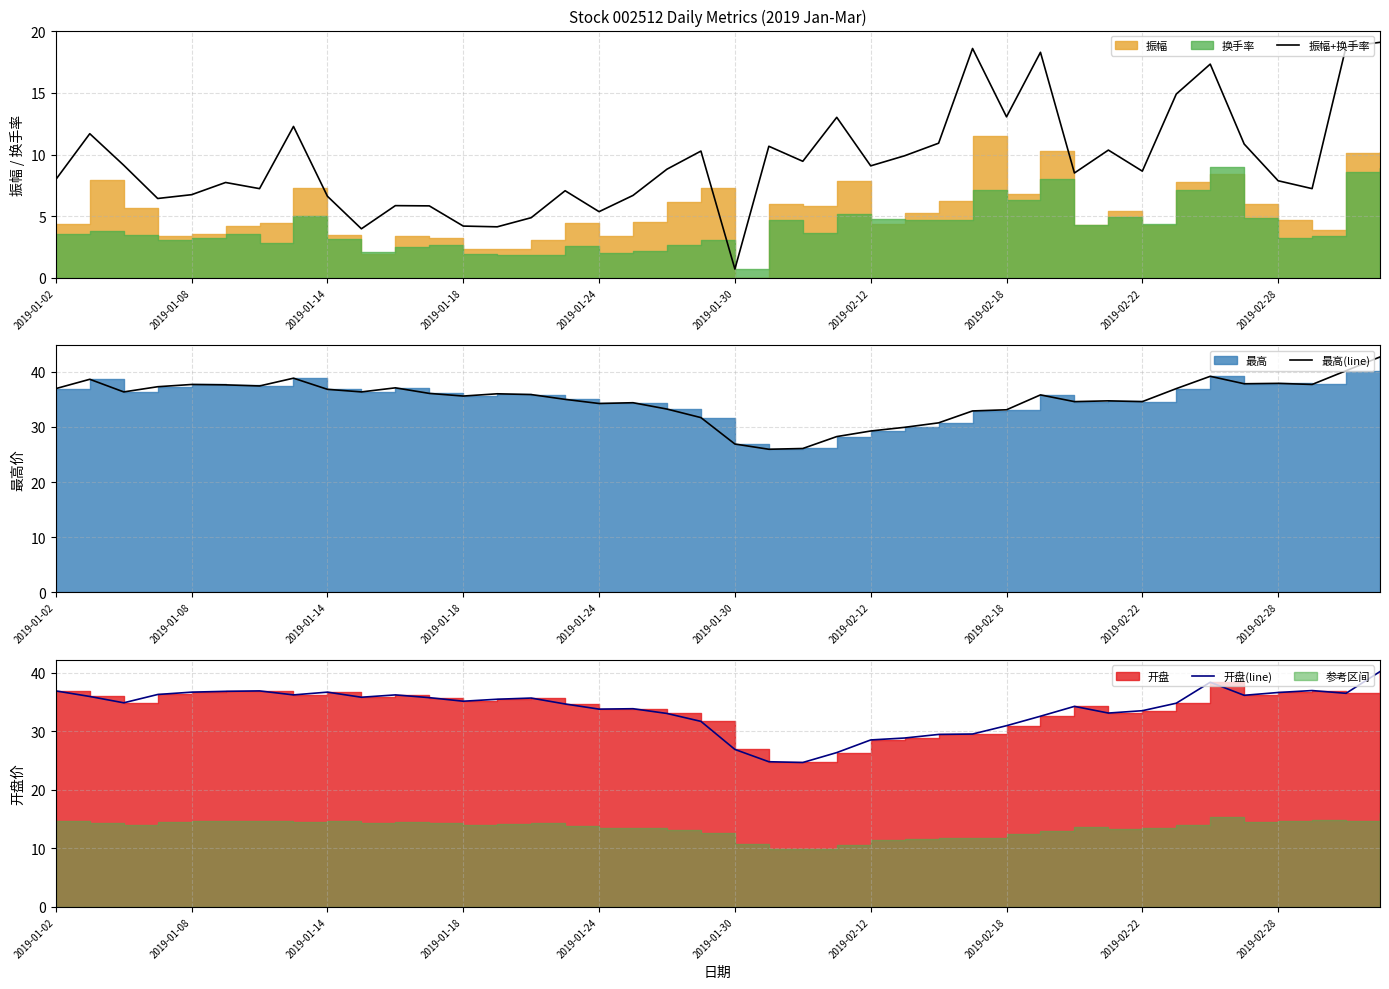

Reading left to right, list all the values displayed in this chart.

振幅+换手率: 8.0	11.7	9.1	6.4	6.7	7.7	7.2	12.3	6.6	4.0	5.8	5.8	4.2	4.1	4.9	7.1	5.4	6.7	8.8	10.3	0.7	10.7	9.4	13.0	9.1	9.9	10.9	18.6	13.1	18.3	8.5	10.4	8.7	14.9	17.3	10.8	7.9	7.2	18.8	19.1
最高(line): 36.9	38.6	36.3	37.3	37.7	37.6	37.4	38.8	36.8	36.3	37.1	36.1	35.6	36.0	35.9	35.0	34.2	34.4	33.2	31.7	26.9	25.9	26.1	28.2	29.2	29.9	30.7	32.9	33.1	35.8	34.6	34.7	34.6	36.9	39.2	37.8	37.9	37.7	40.2	42.7
开盘(line): 36.9	35.9	34.9	36.3	36.7	36.8	36.9	36.2	36.7	35.8	36.2	35.7	35.1	35.5	35.7	34.6	33.8	33.8	33.0	31.7	26.9	24.8	24.7	26.4	28.5	28.8	29.4	29.5	30.9	32.6	34.2	33.1	33.5	34.8	38.4	36.1	36.6	36.9	36.5	40.2